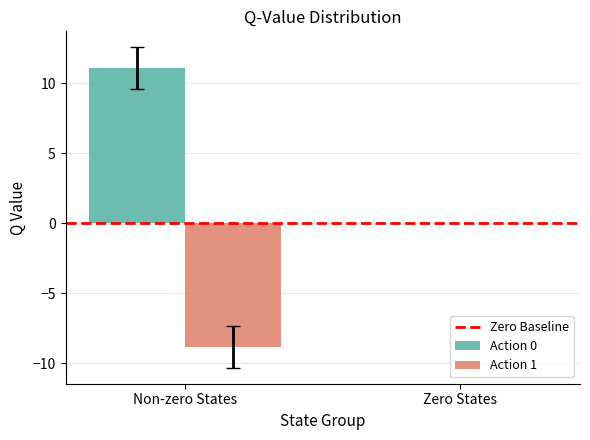

Does the chart contain stacked bars?

No